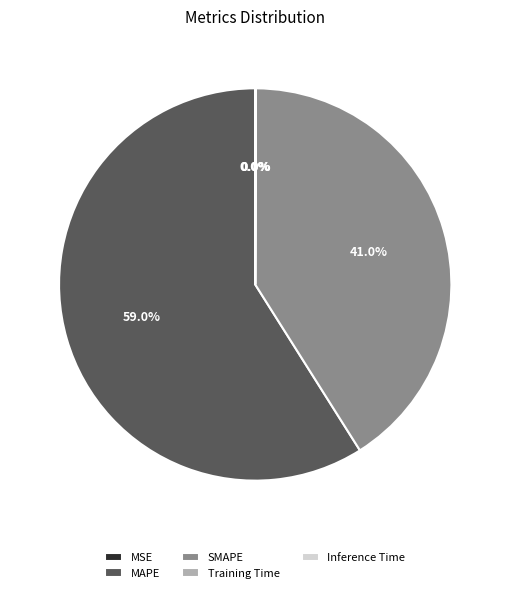

What is the majority slice?

MAPE